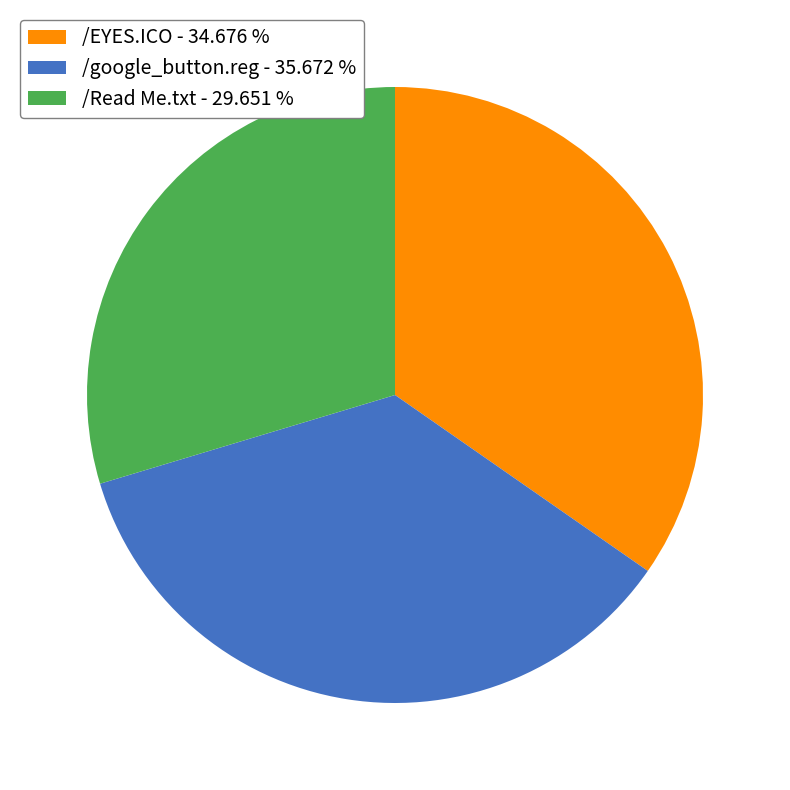

What is the largest slice in the pie chart?

/google_button.reg